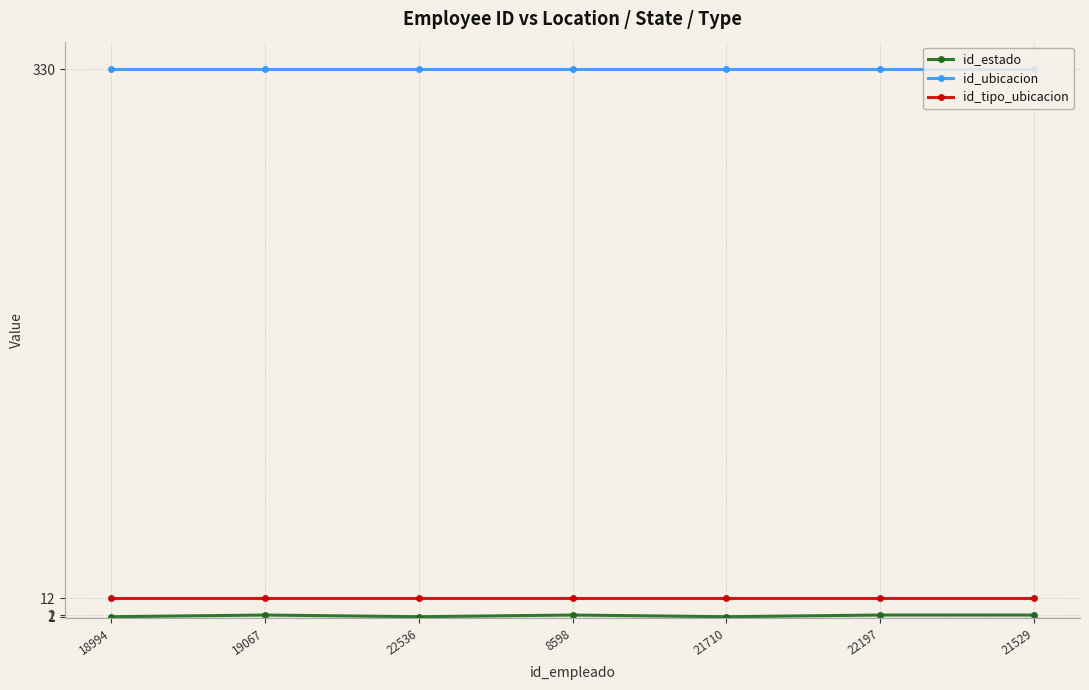

What position from the right is 21529?

1